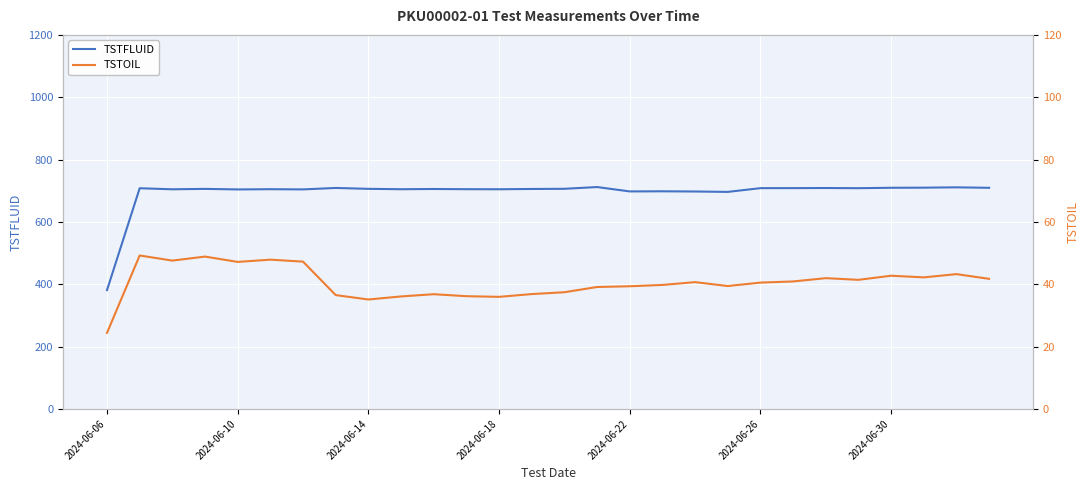

Is this an area chart (filled region under the line)?

No